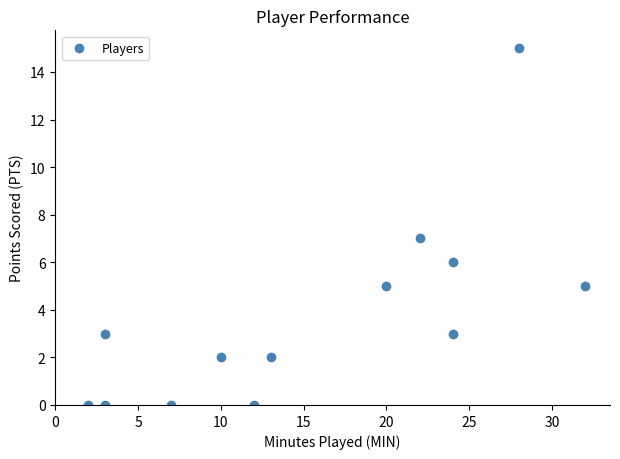

What is the range of Y values (max minus min)?

15